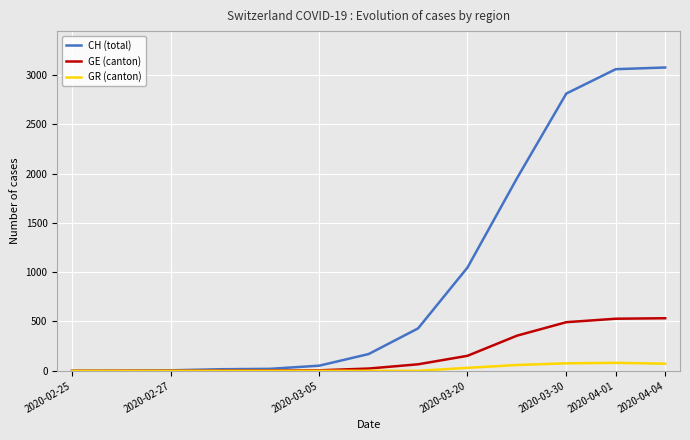

What is the maximum value for GE (canton)?

533